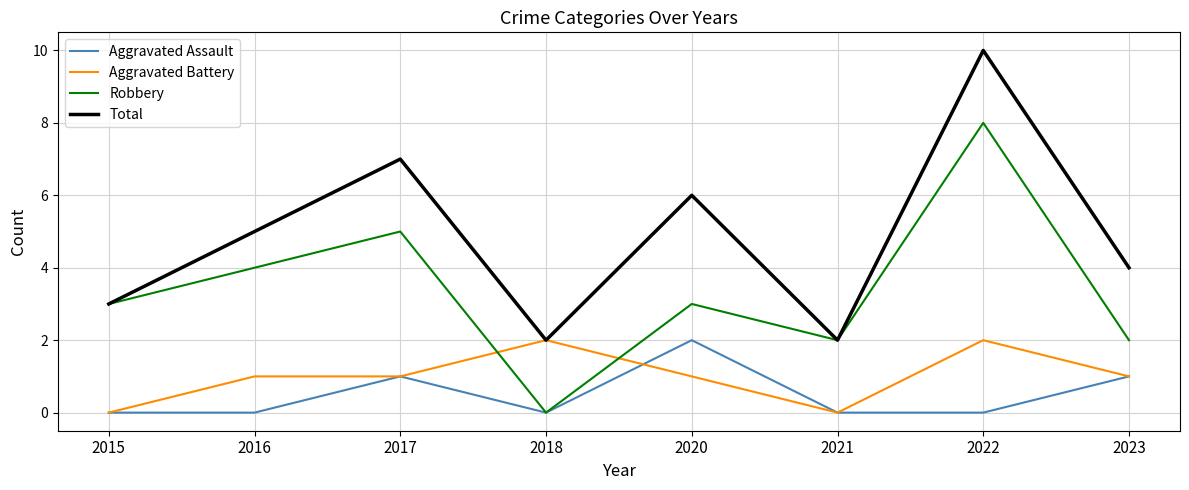

What is the difference between the second highest and second lowest values in the Total series?

5